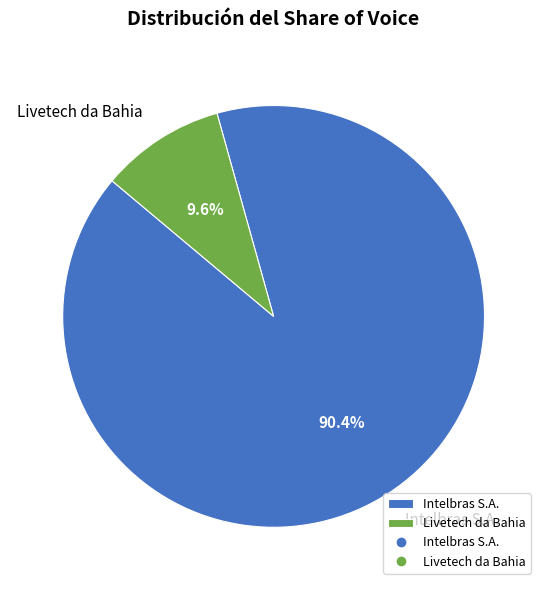

The Intelbras S.A. slice represents 90% of the pie. True or false?

True